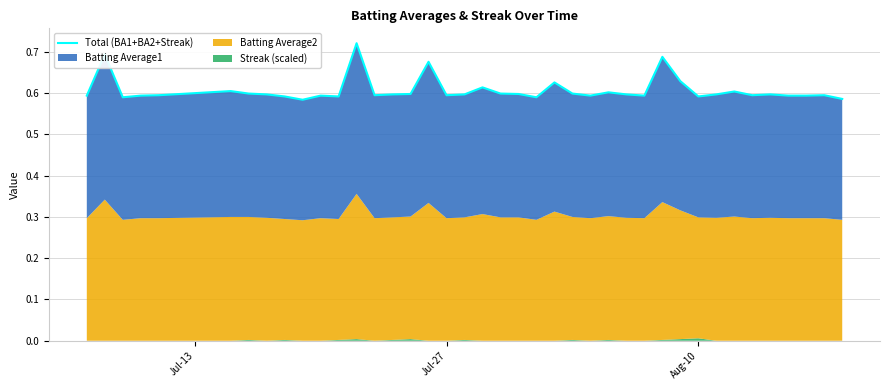

Reading left to right, what are all the values shown in this chart?

0.6	0.7	0.6	0.6	0.6	0.6	0.6	0.6	0.6	0.6	0.6	0.6	0.7	0.6	0.6	0.6	0.7	0.6	0.6	0.6	0.6	0.6	0.6	0.6	0.6	0.6	0.6	0.6	0.6	0.7	0.6	0.6	0.6	0.6	0.6	0.6	0.6	0.6	0.6	0.6